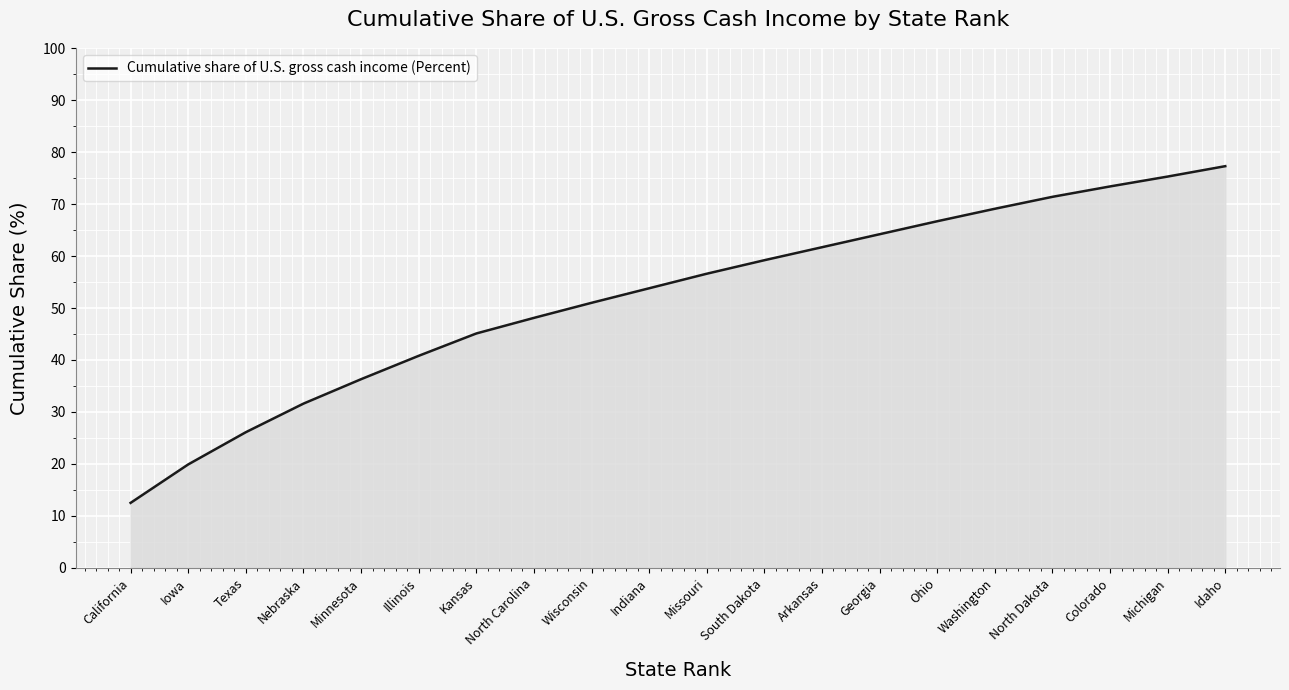

At which category does the chart reach its peak across all series?

Idaho